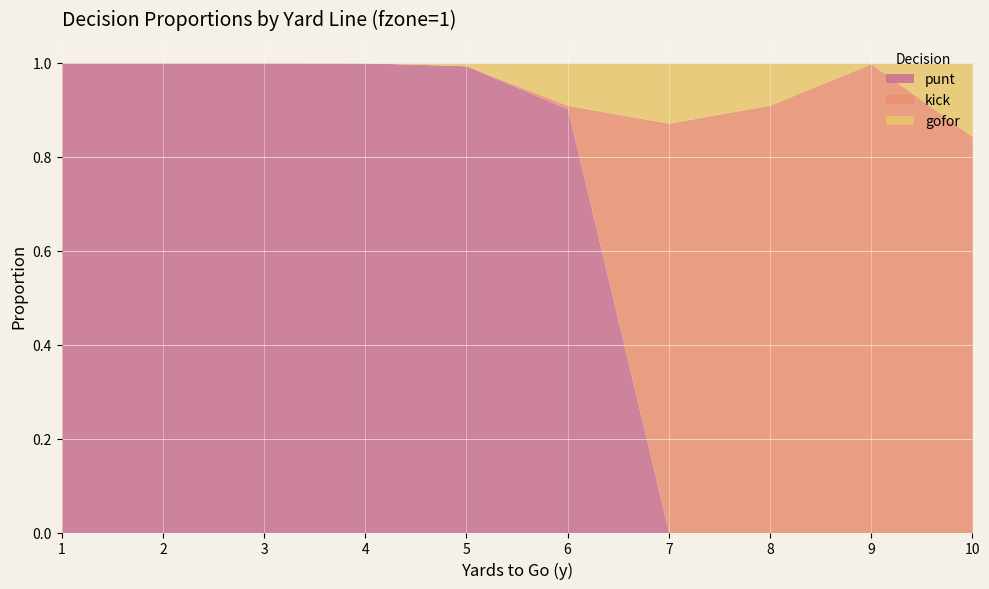

What is the spread (max minus min) of values at 2?

1.0